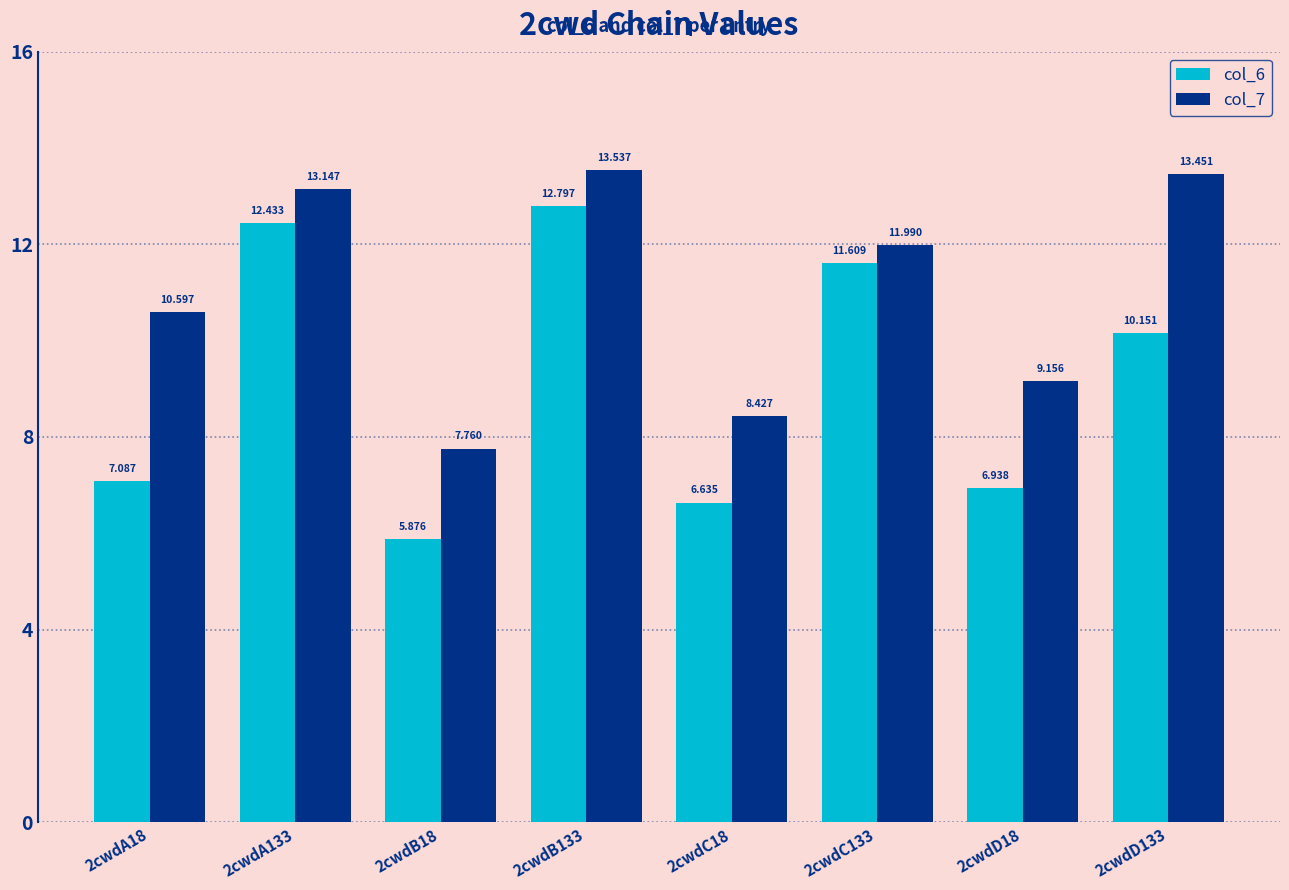

Is it true that col_7 equals 9.2 at 2cwdD18?

True